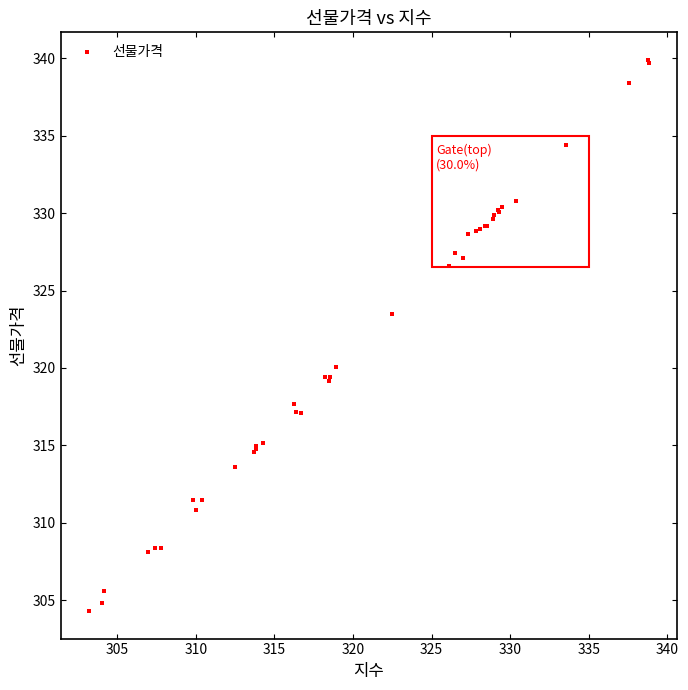

What Y value in the scatter plot is closest to 322?

323.5